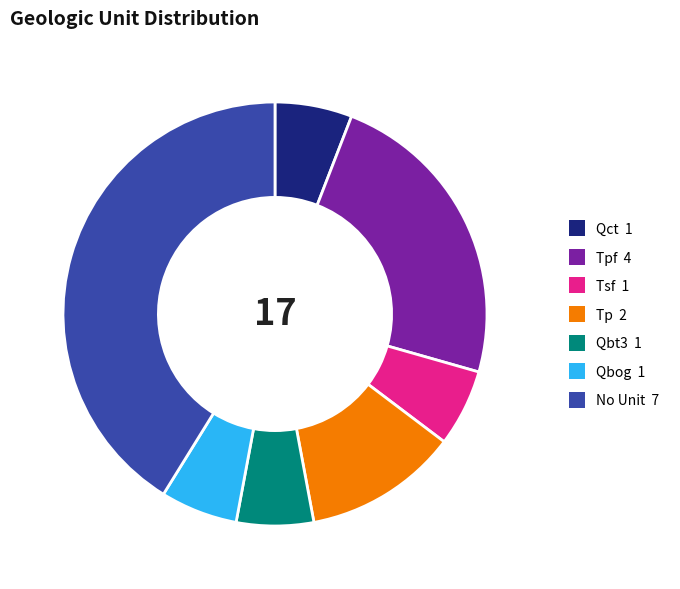

Is there any slice that represents more than half of the pie?

No